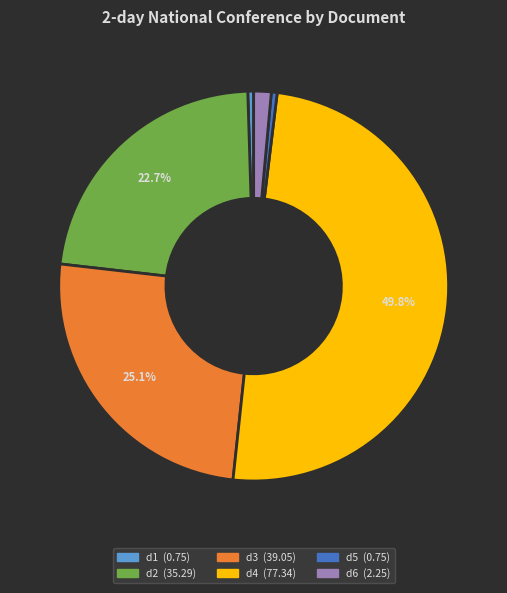

Does d2 represent more than half of the total?

No